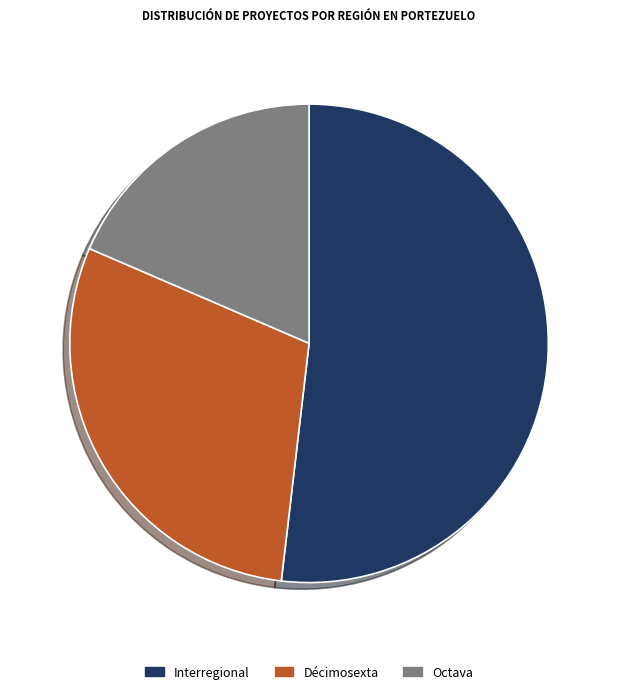

Between Octava and Interregional, which is larger?

Interregional